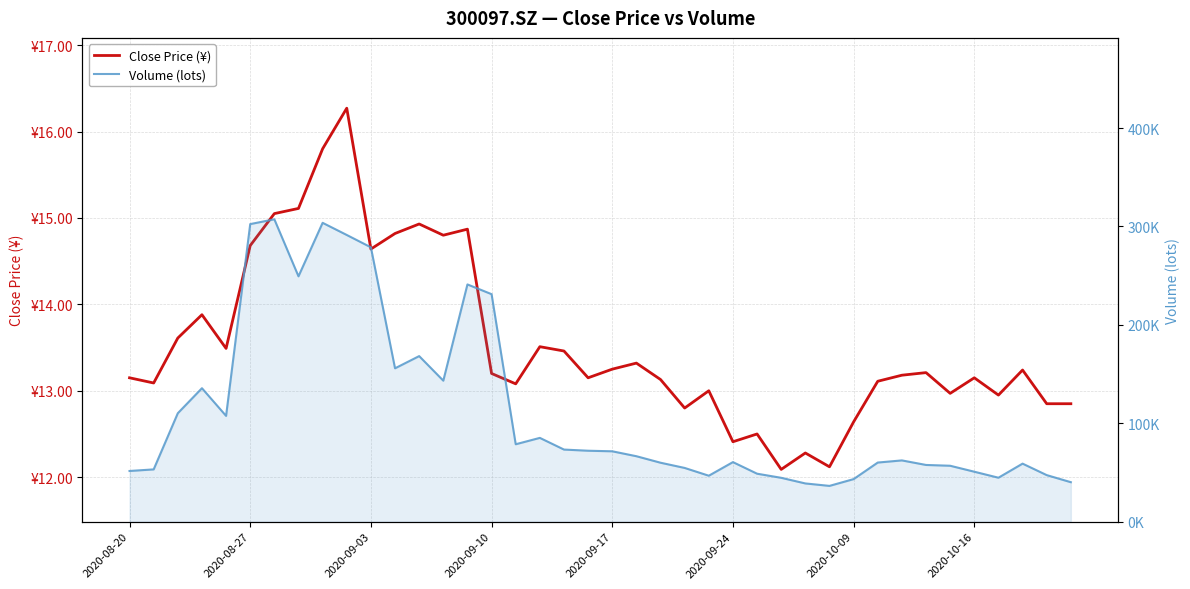

True or false: Close Price (¥) and Volume (lots) intersect in this chart.

False